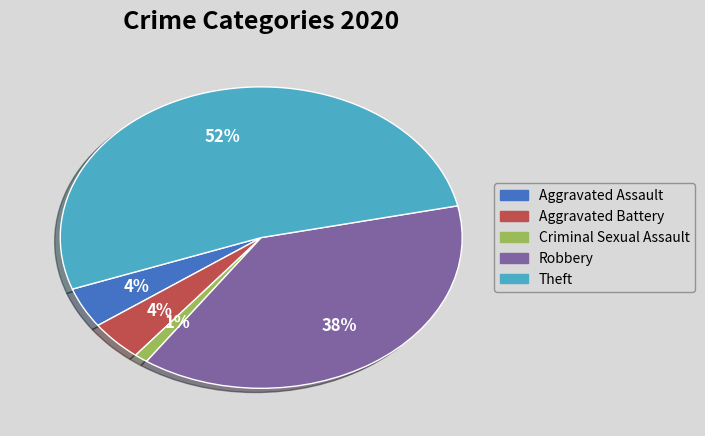

Do Robbery and Criminal Sexual Assault together represent more than half of the pie?

No